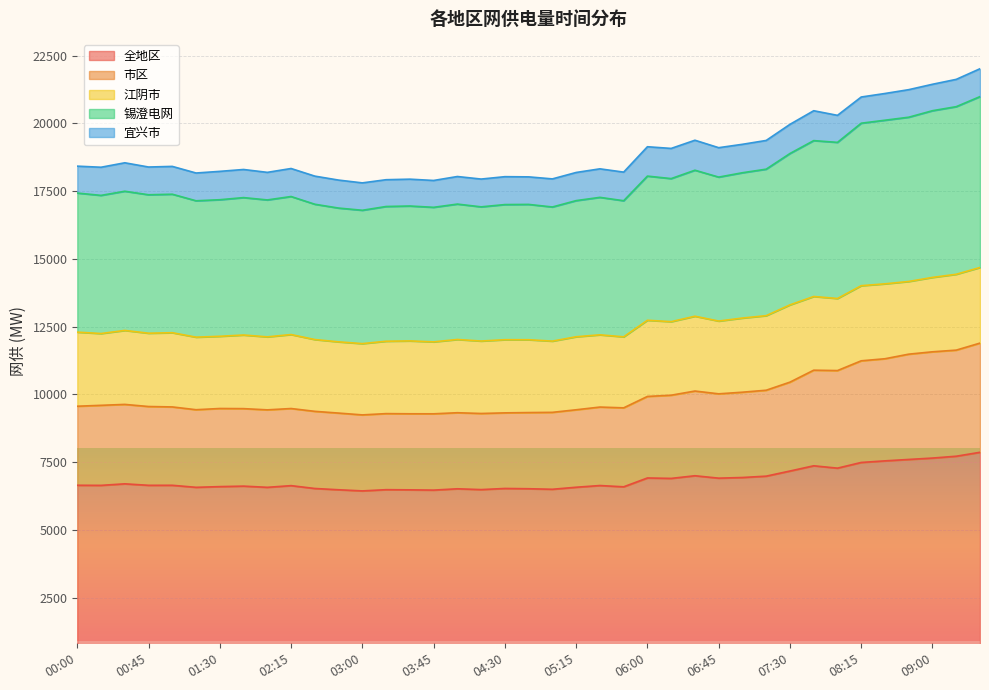

What is the highest value of the 全地区 series?

7867